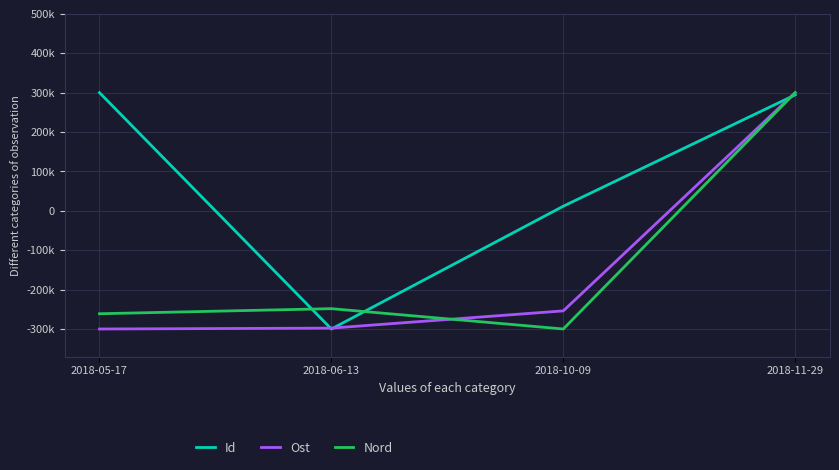

Rank the series by their maximum value, from lowest to highest.

Id, Ost, Nord